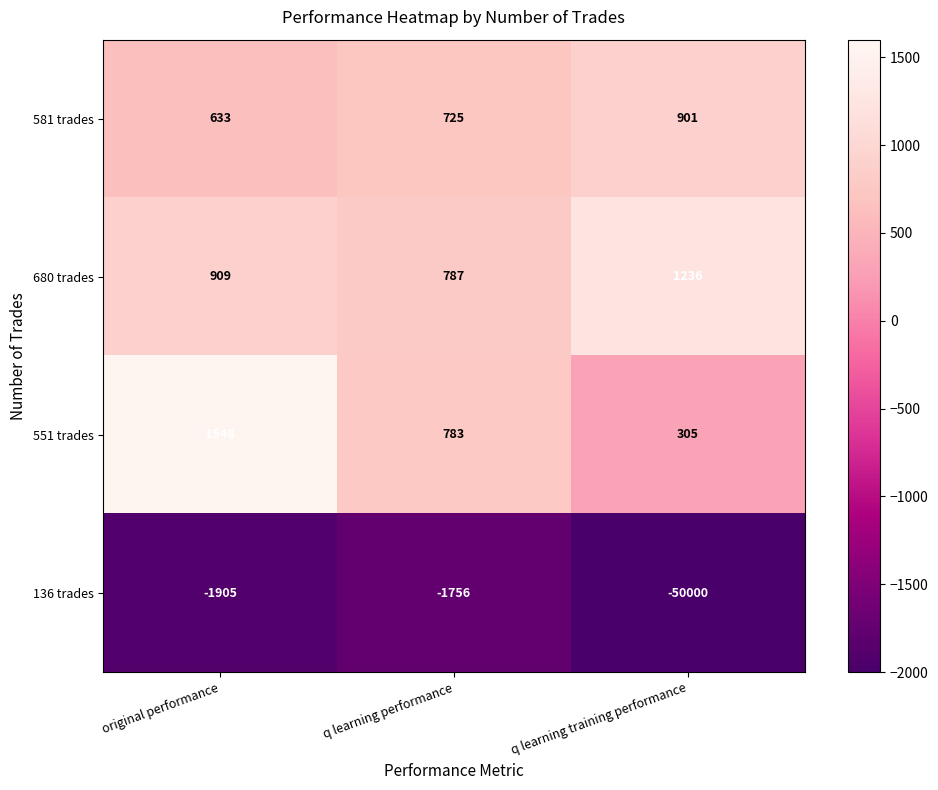

What is the average value of the 680 trades series?

977